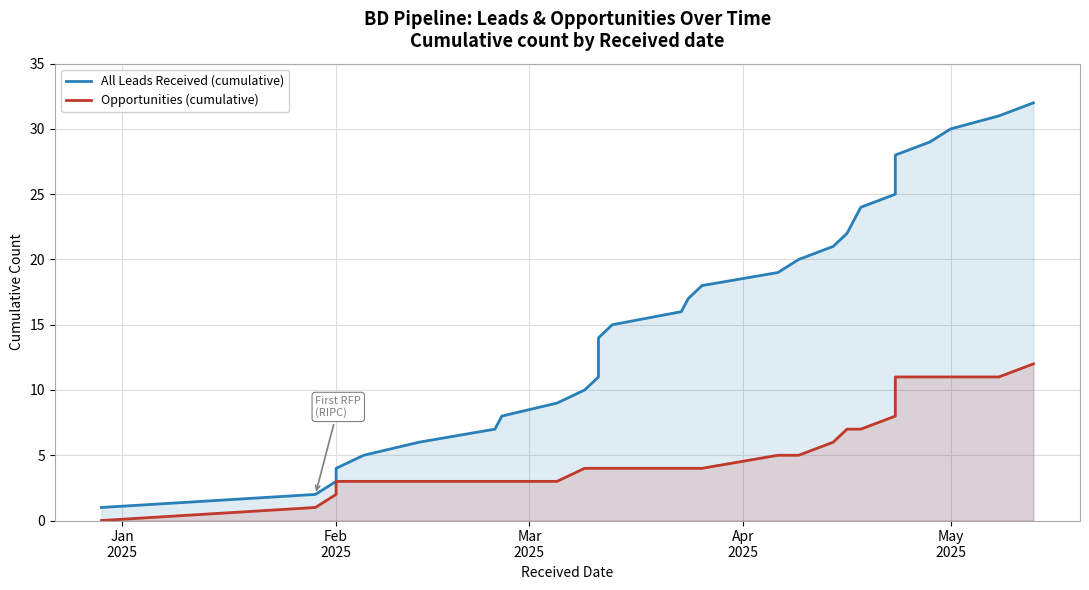

How many categories are shown in the chart?

32